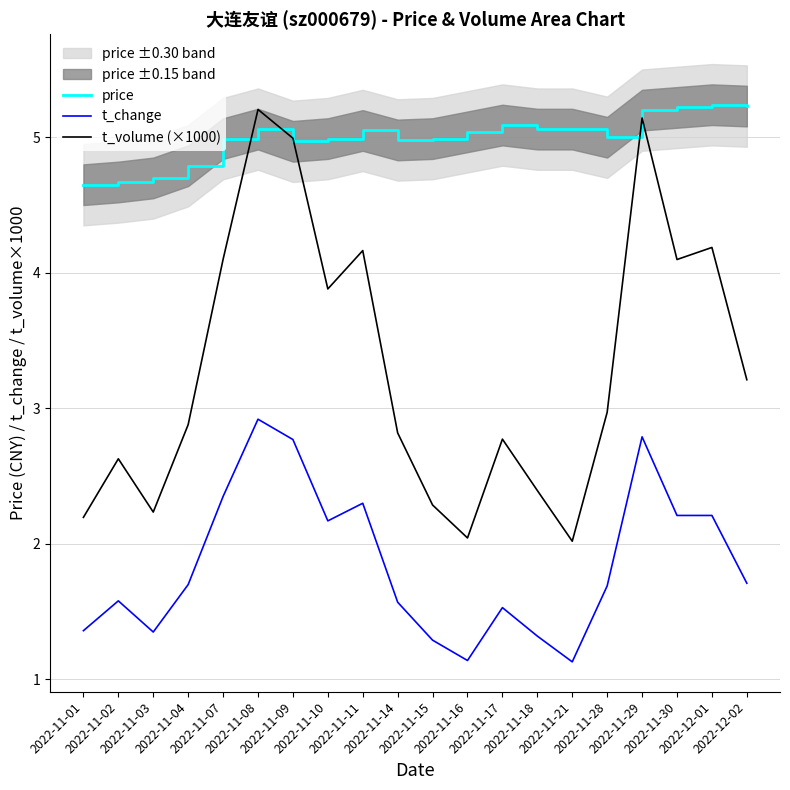

What is the minimum value for t_change?

1.1